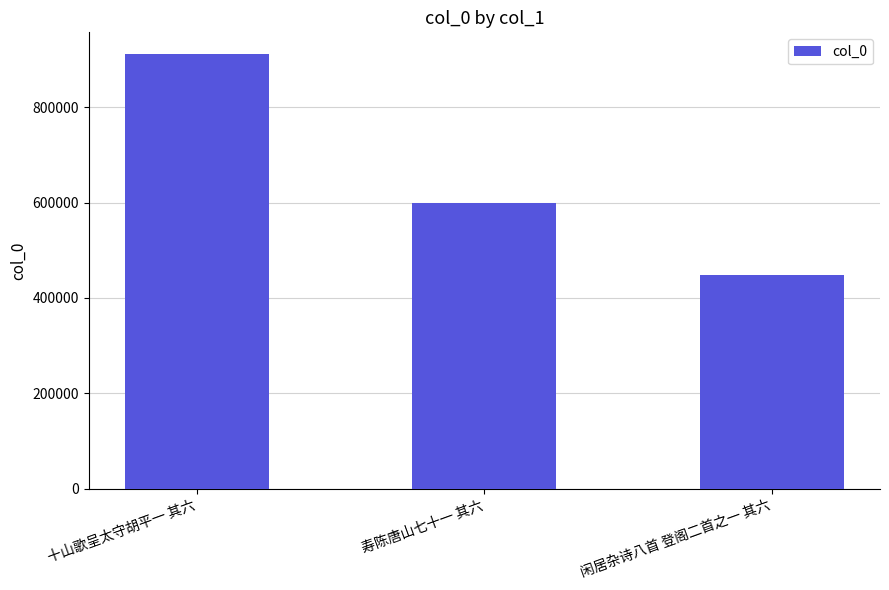

Where does the data first go above 599375?

十山歌呈太守胡平一 其六